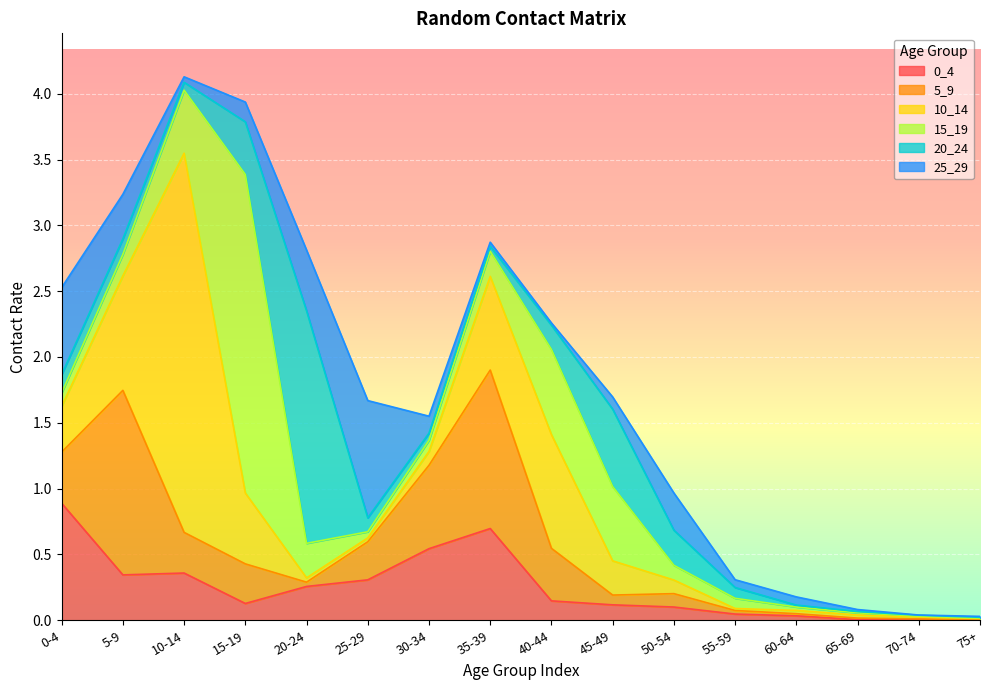

What is the sum of the 20_24 values at 60-64 and 10-14?

0.1